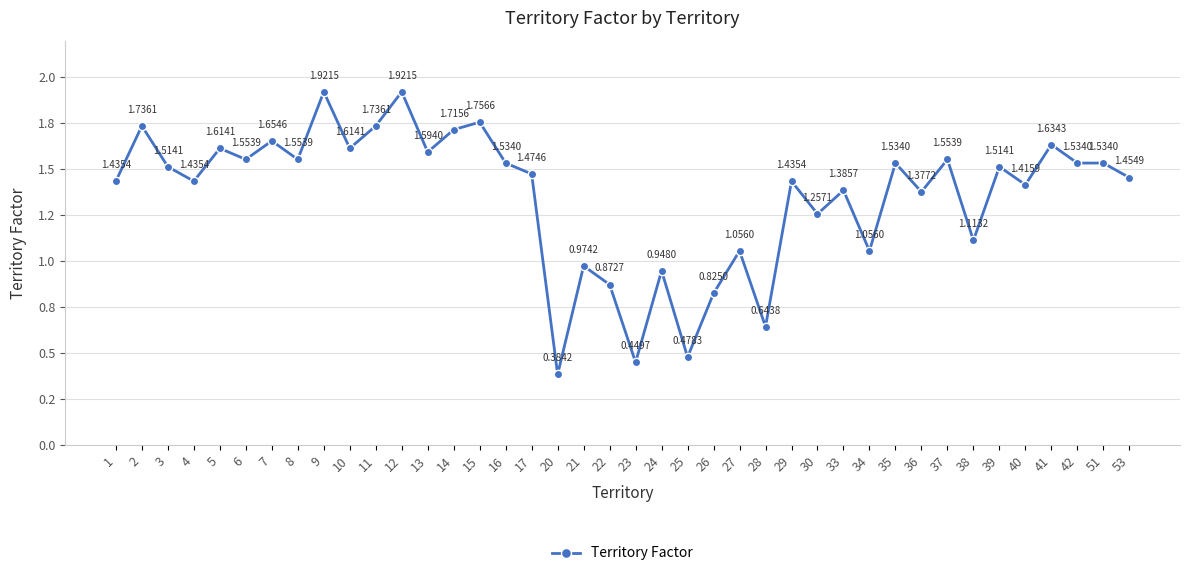

Does the chart have visible grid lines?

Yes